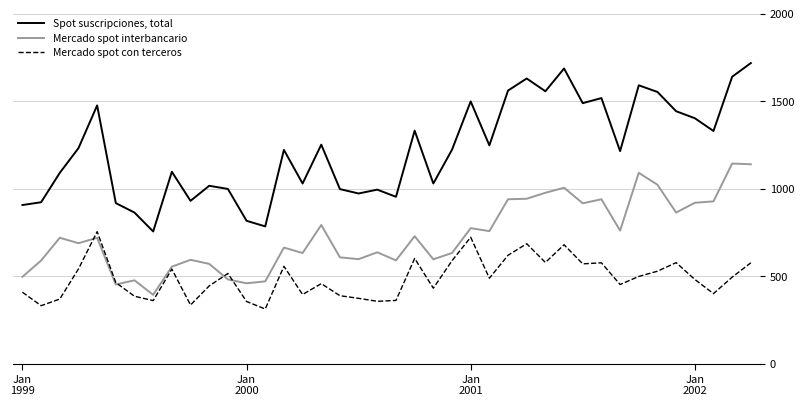

Which series has the largest total across all categories?

Spot suscripciones, total